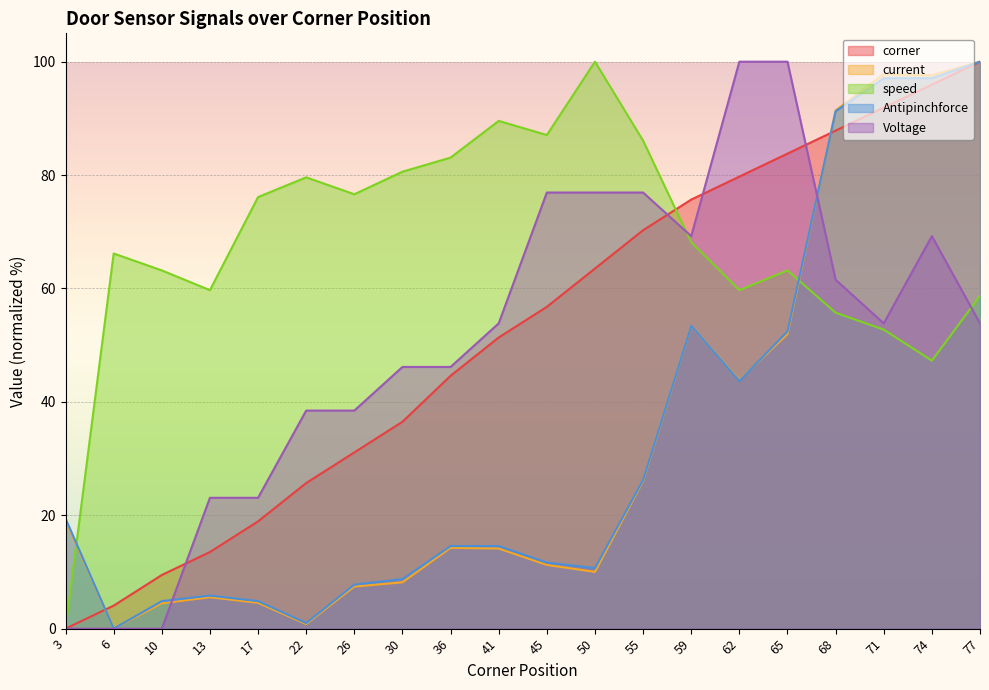

Reading left to right, list all the values displayed in this chart.

corner: 0.0	4.1	9.5	13.5	18.9	25.7	31.1	36.5	44.6	51.4	56.8	63.5	70.3	75.7	79.7	83.8	87.8	91.9	95.9	100.0
current: 19.0	0.0	4.5	5.5	4.6	0.8	7.4	8.2	14.2	14.1	11.2	10.0	26.0	53.4	43.9	52.0	91.4	97.9	97.6	100.0
speed: 0.0	66.2	63.2	59.7	76.1	79.6	76.6	80.6	83.1	89.6	87.1	100.0	86.1	68.2	59.7	63.2	55.7	52.7	47.3	58.7
Antipinchforce: 19.4	0.0	4.9	5.8	4.9	1.0	7.8	8.7	14.6	14.6	11.7	10.7	26.2	53.4	43.7	52.4	91.3	97.1	97.1	100.0
Voltage: 0.0	0.0	0.0	23.1	23.1	38.5	38.5	46.2	46.2	53.8	76.9	76.9	76.9	69.2	100.0	100.0	61.5	53.8	69.2	53.8